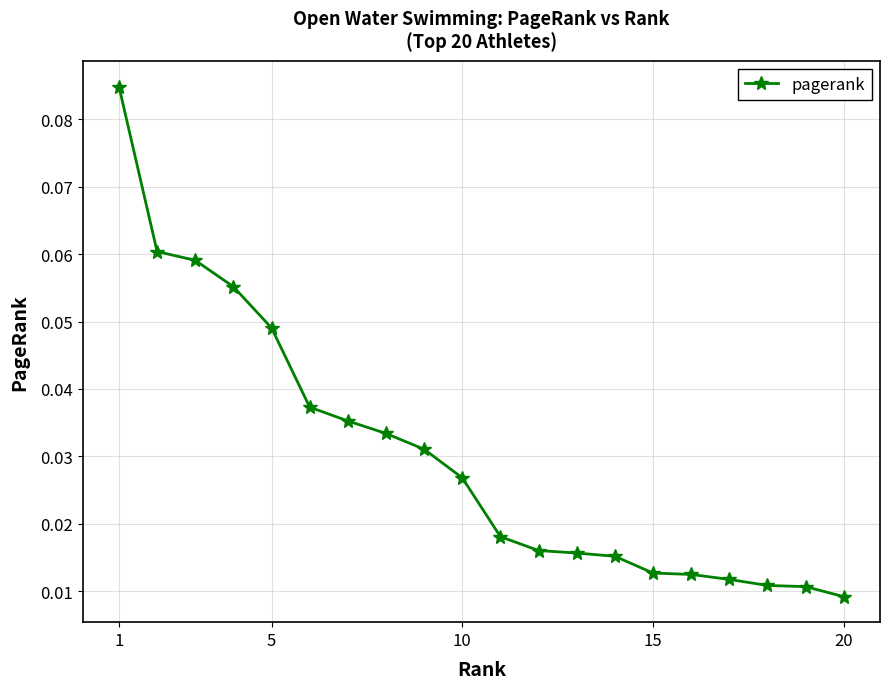

Count the values in the range 0 to 1.

20